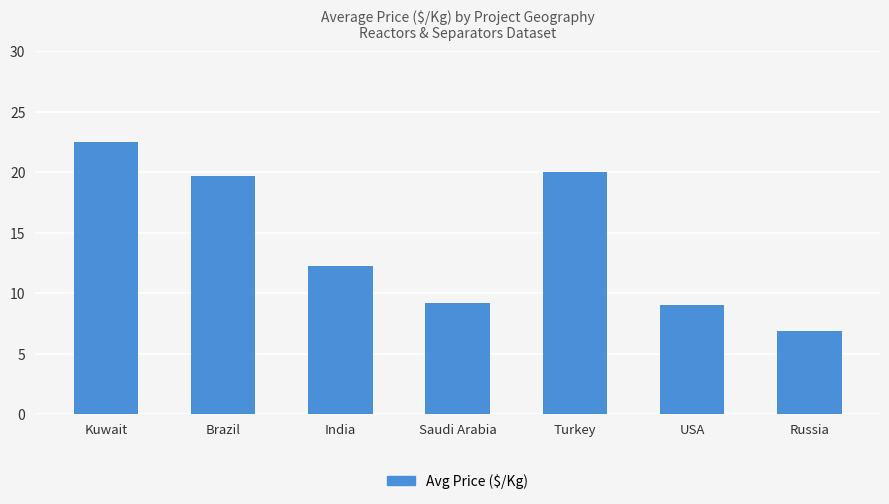

How many bars are there in total?

7